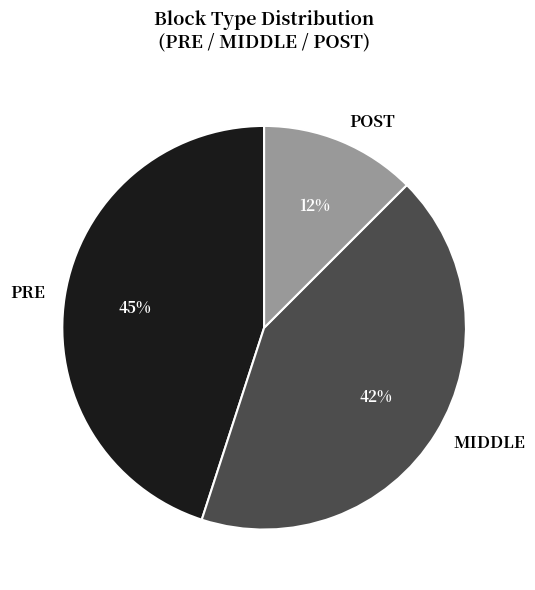

Combined, do POST and PRE account for over 50%?

Yes